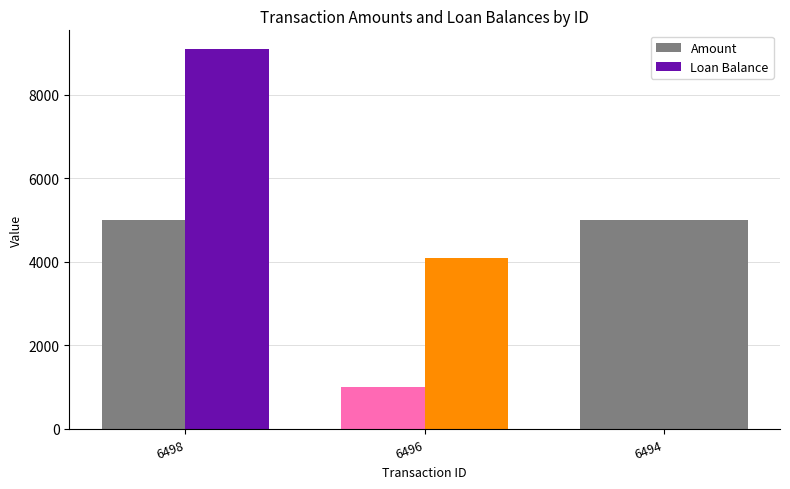

True or false: Amount has a value of 5000.0 at 6494.

True